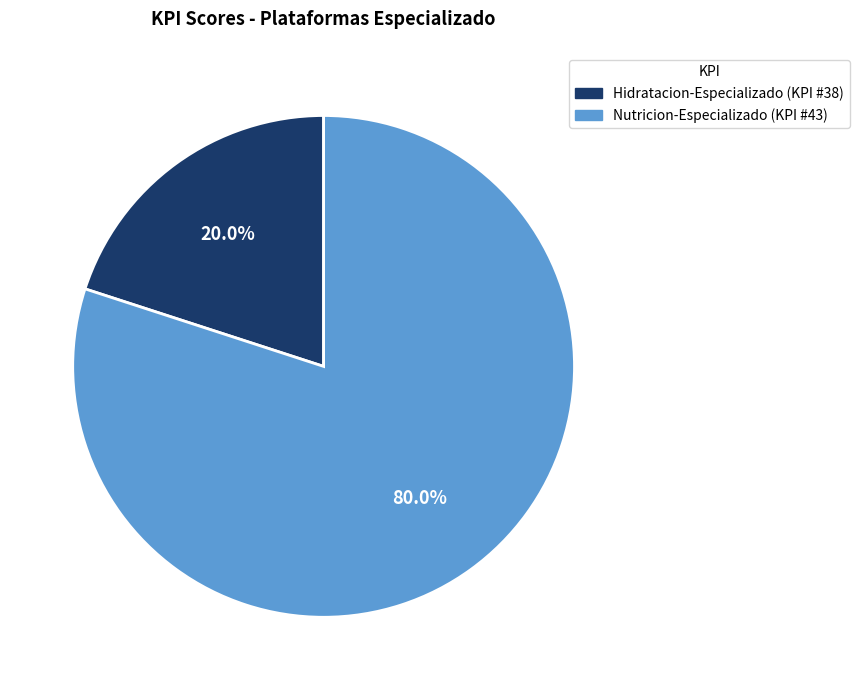

Is there any slice that represents more than half of the pie?

Yes